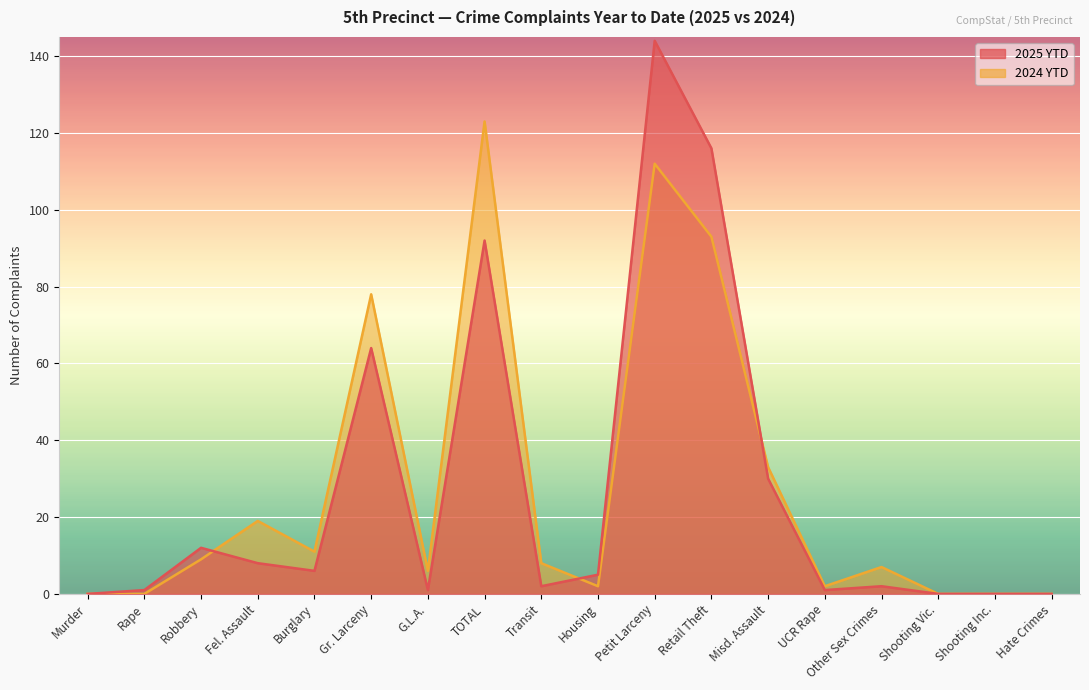

Where do 2024 YTD and 2025 YTD first cross each other?

Robbery and Fel. Assault